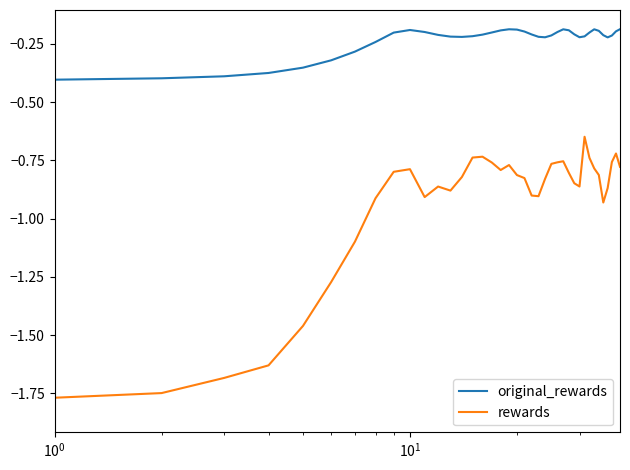

List the series in order of their overall mean, highest first.

original_rewards, rewards